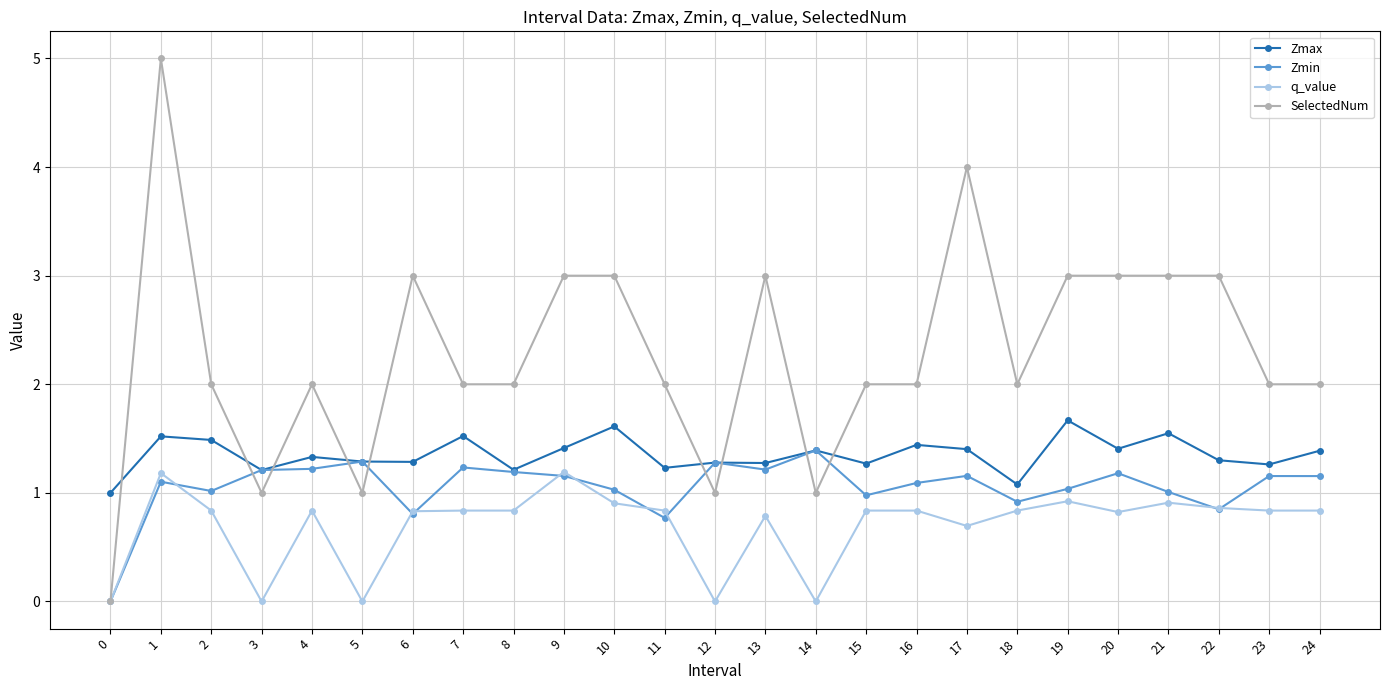

True or false: q_value and Zmax intersect in this chart.

False